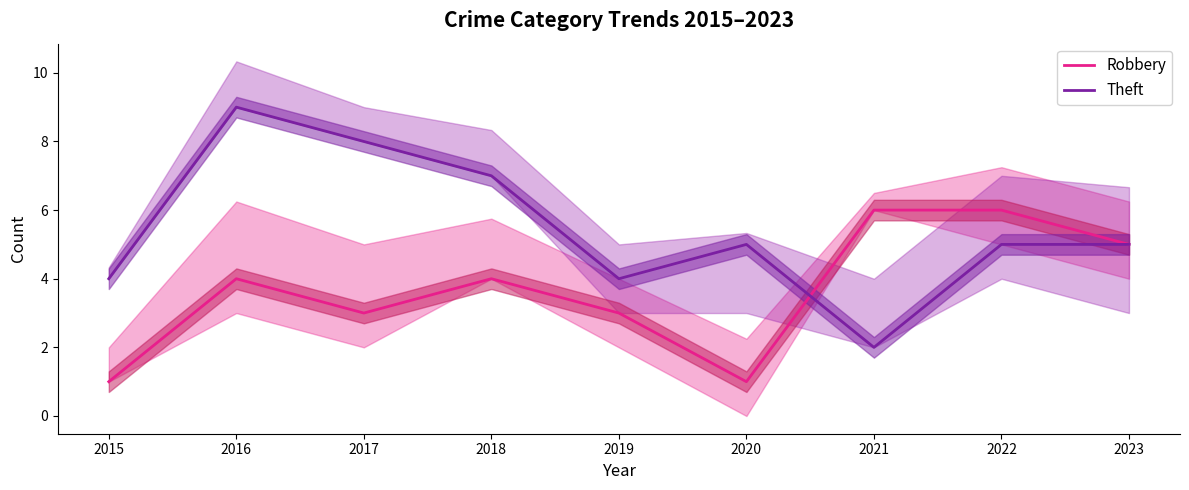

Reading left to right, list all the values displayed in this chart.

Robbery: 1	4	3	4	3	1	6	6	5
Theft: 4	9	8	7	4	5	2	5	5